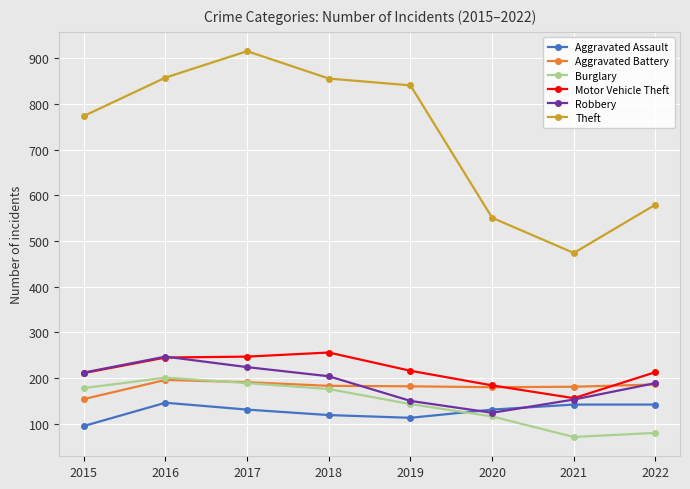

In Robbery, how many points are higher than both neighbors (excluding endpoints)?

1